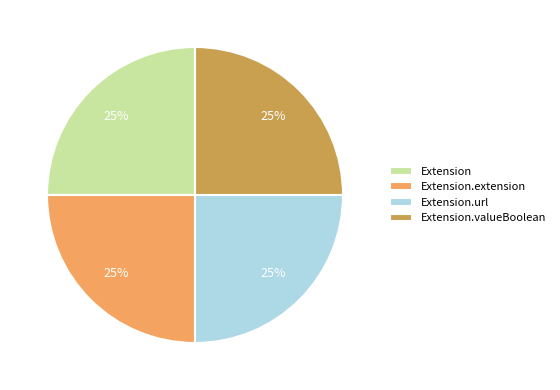

To the nearest percent, what is the average slice percentage?

25%